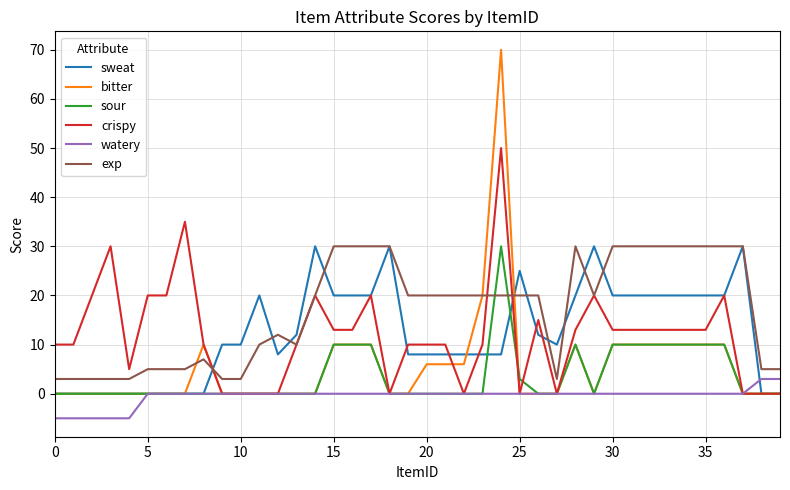

Which series has the largest total across all categories?

exp